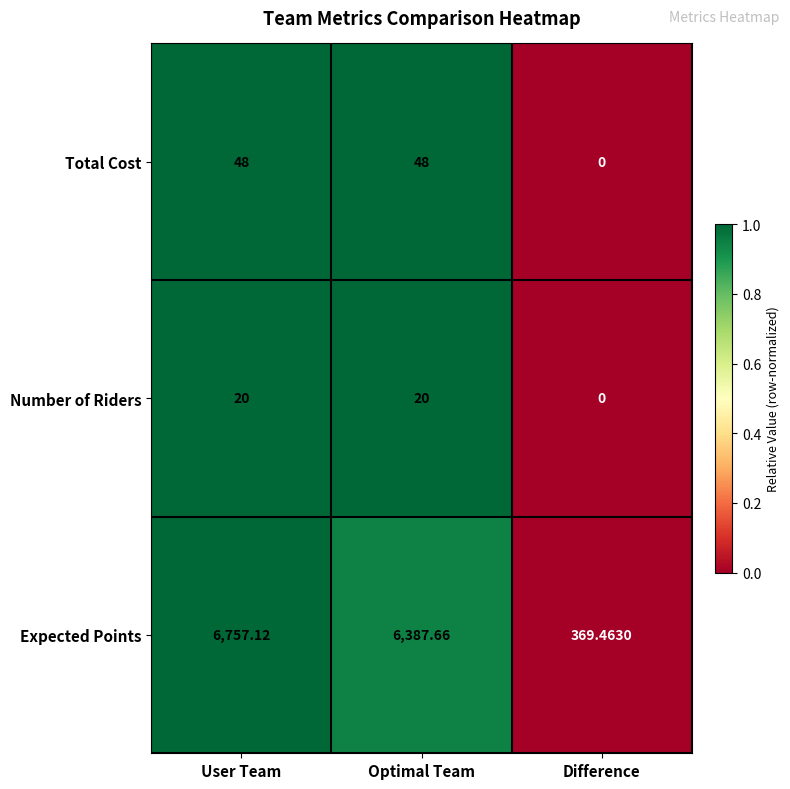

At which category does the chart reach its minimum across all series?

Difference